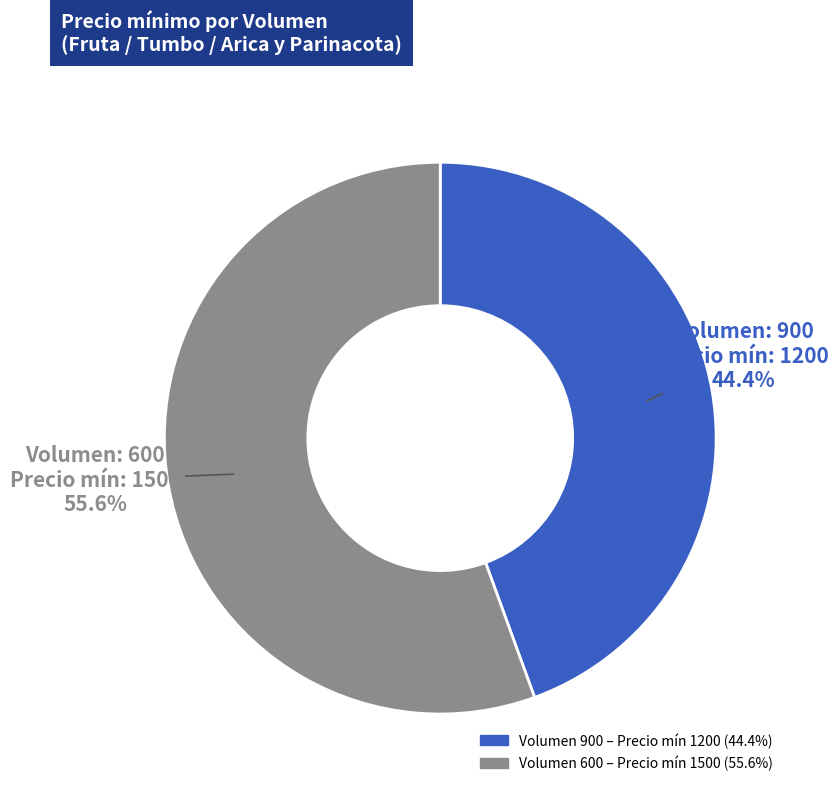

Is there any slice that represents more than half of the pie?

Yes